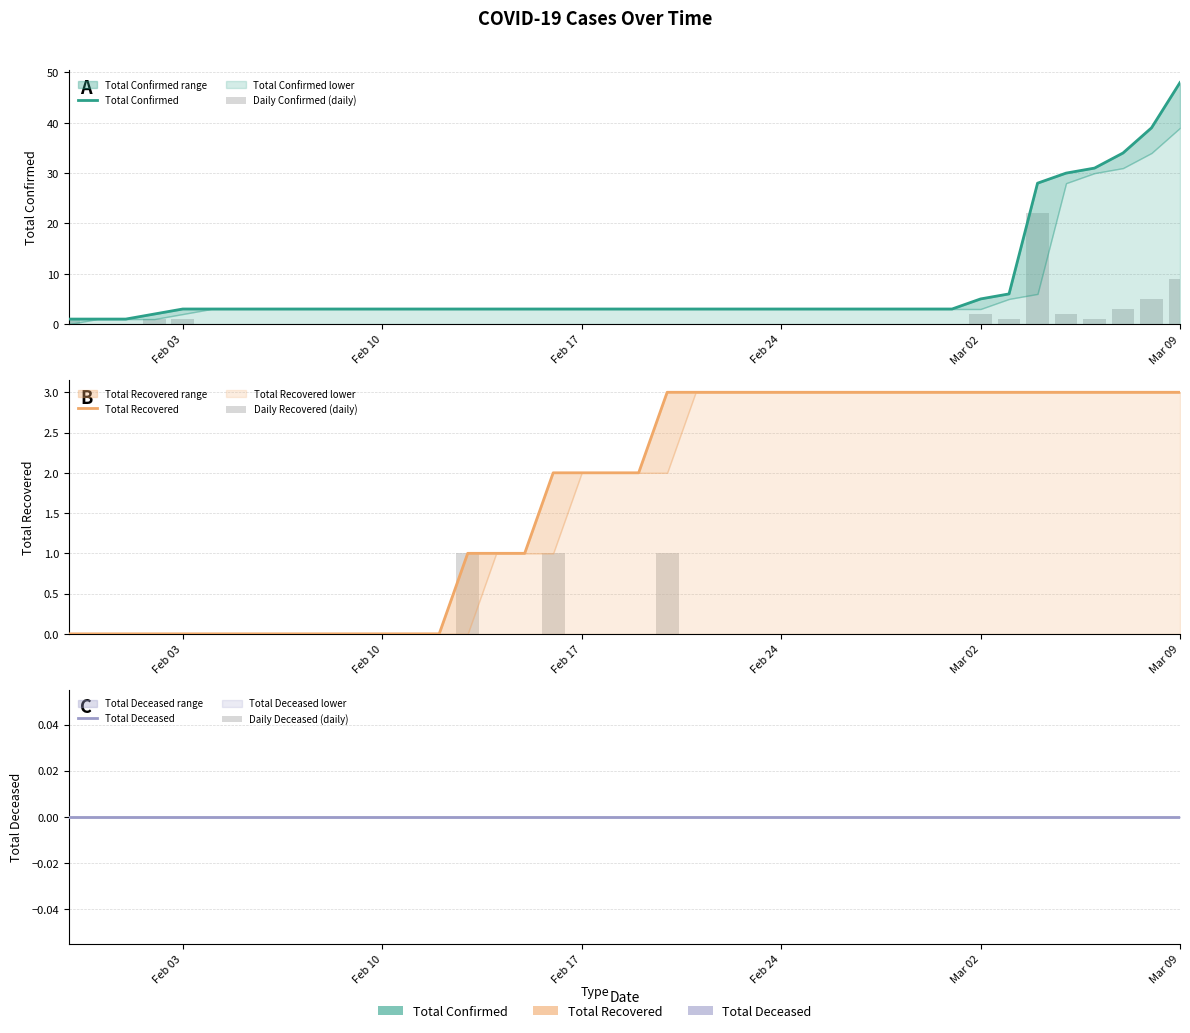

Rank the series by their maximum value, from lowest to highest.

Total Deceased, Daily Deceased (daily), Daily Recovered (daily), Total Recovered, Daily Confirmed (daily), Total Confirmed